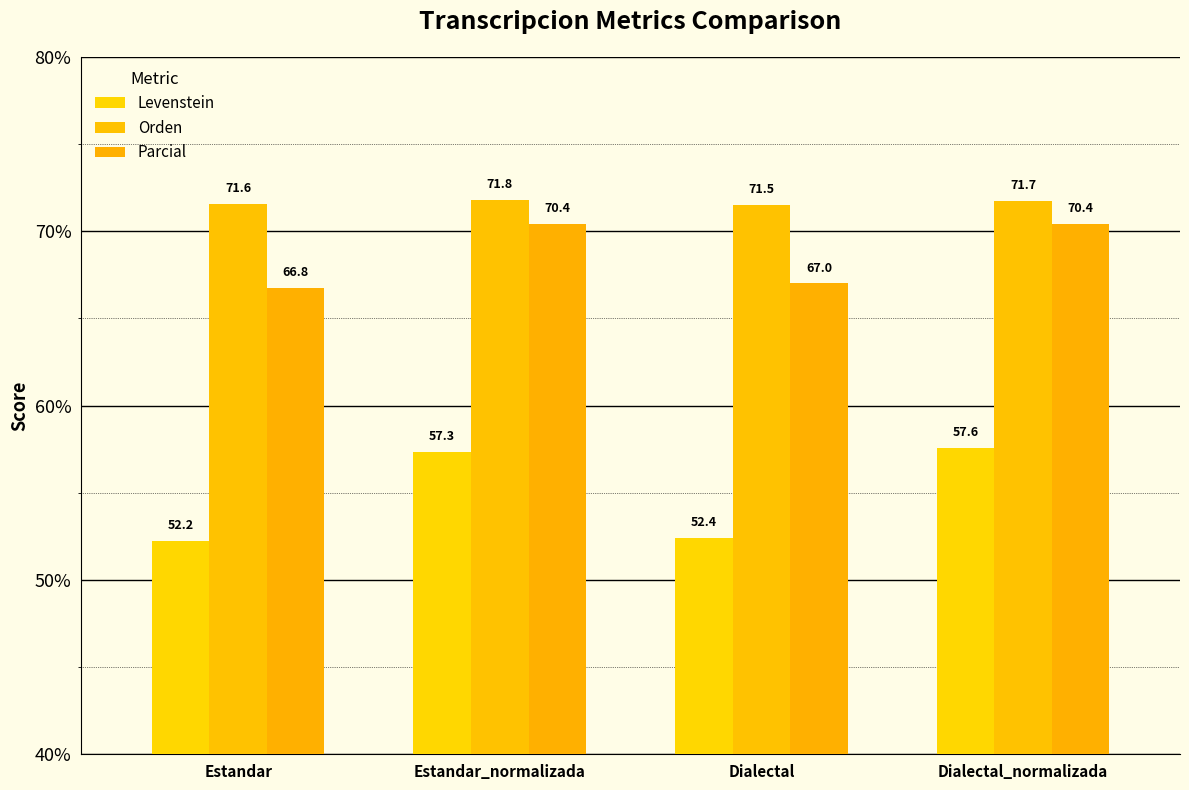

What is the highest value of the Levenstein series?

57.6